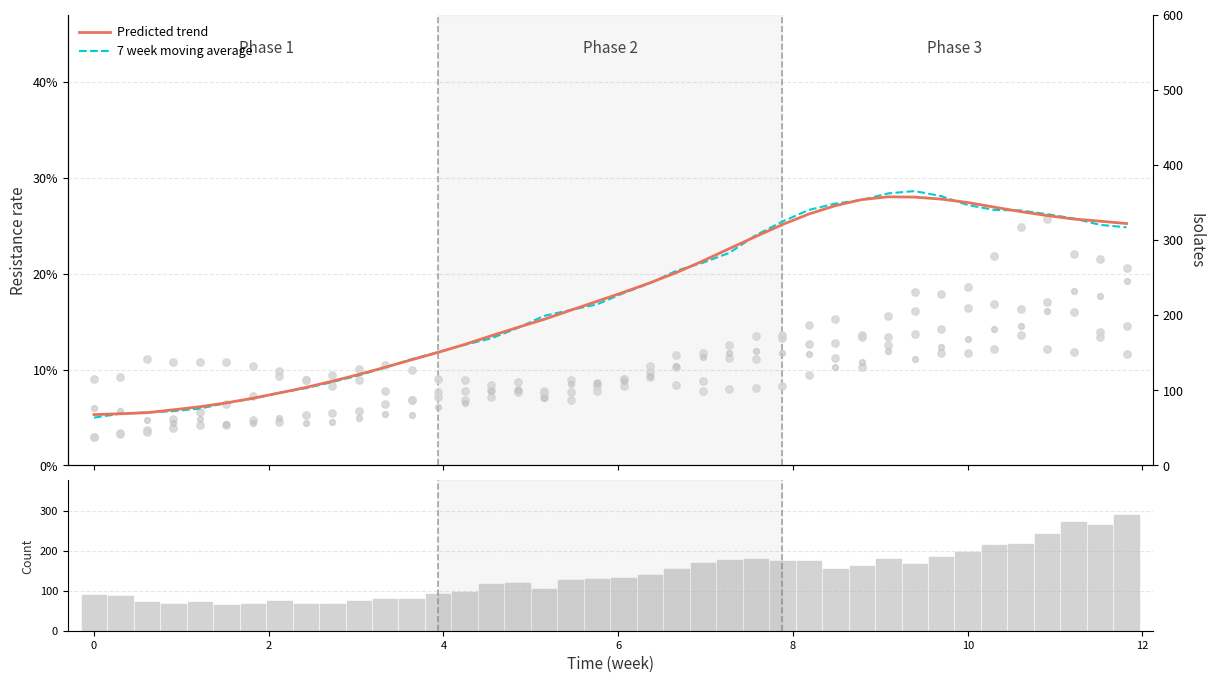

Which series reaches the minimum Y coordinate?

7 week moving average